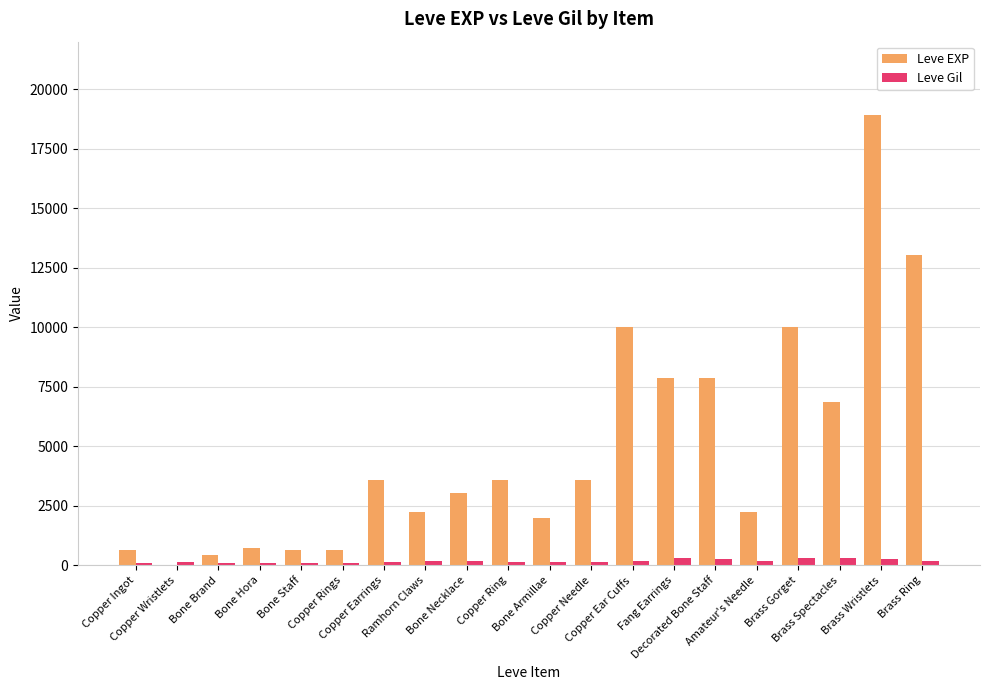

What is the maximum value shown in the chart?

18910